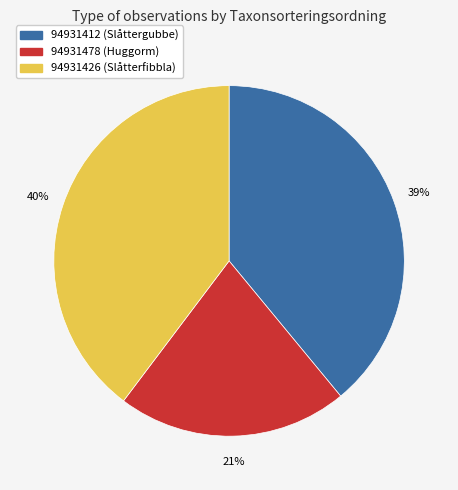

Rank the categories by value from lowest to highest.

94931478 (Huggorm), 94931412 (Slåttergubbe), 94931426 (Slåtterfibbla)